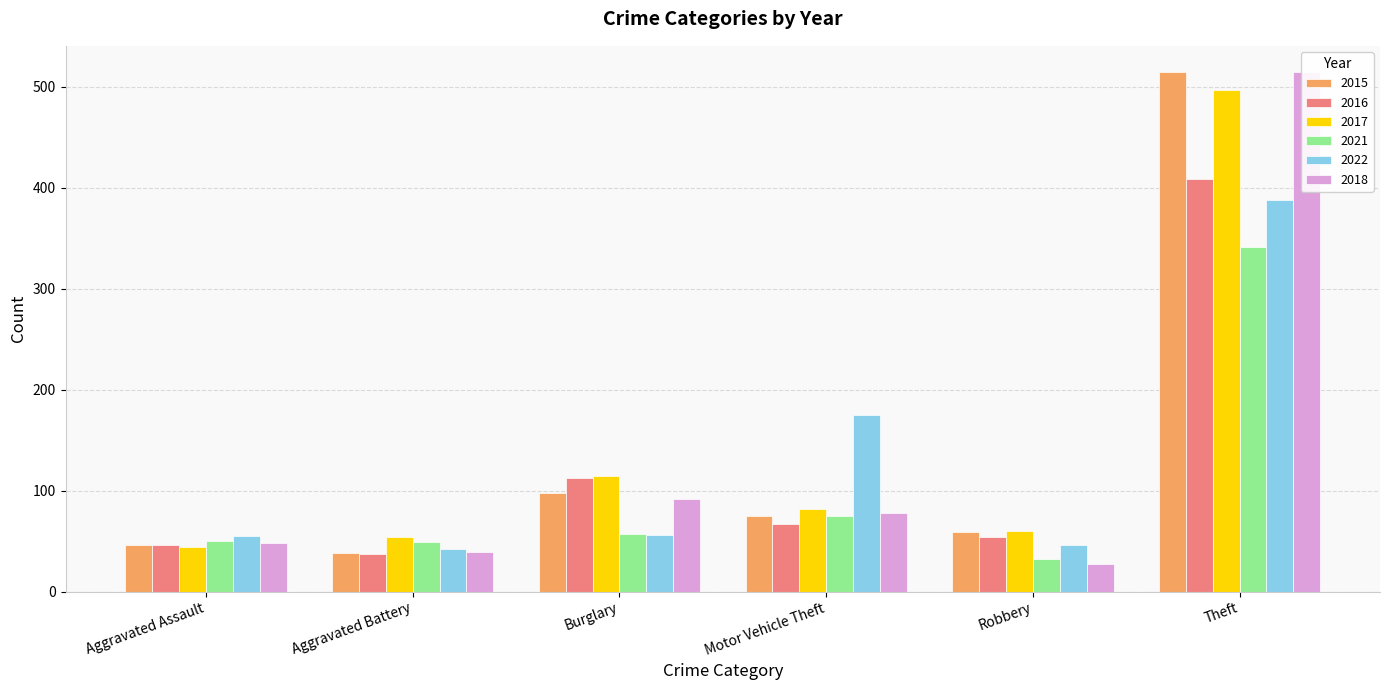

The 2016 series shows 21 at Aggravated Battery. True or false?

False